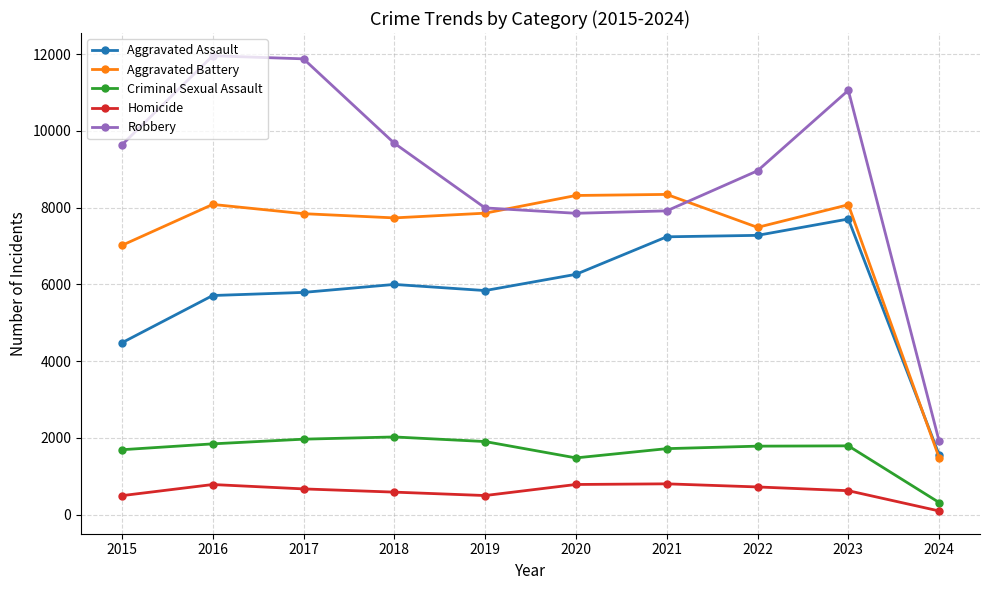

How many lines are shown in the chart?

5